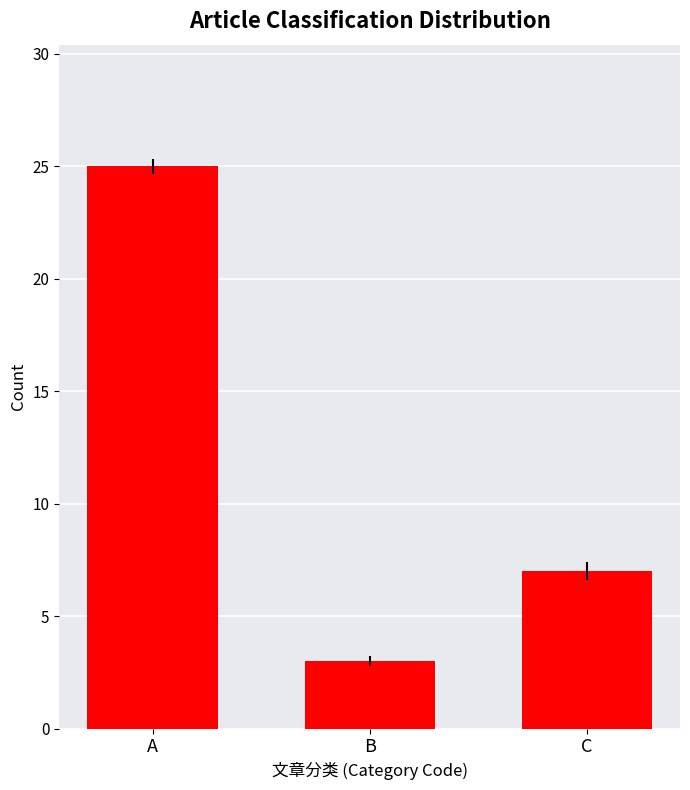

Rank the categories by value from lowest to highest.

B, C, A